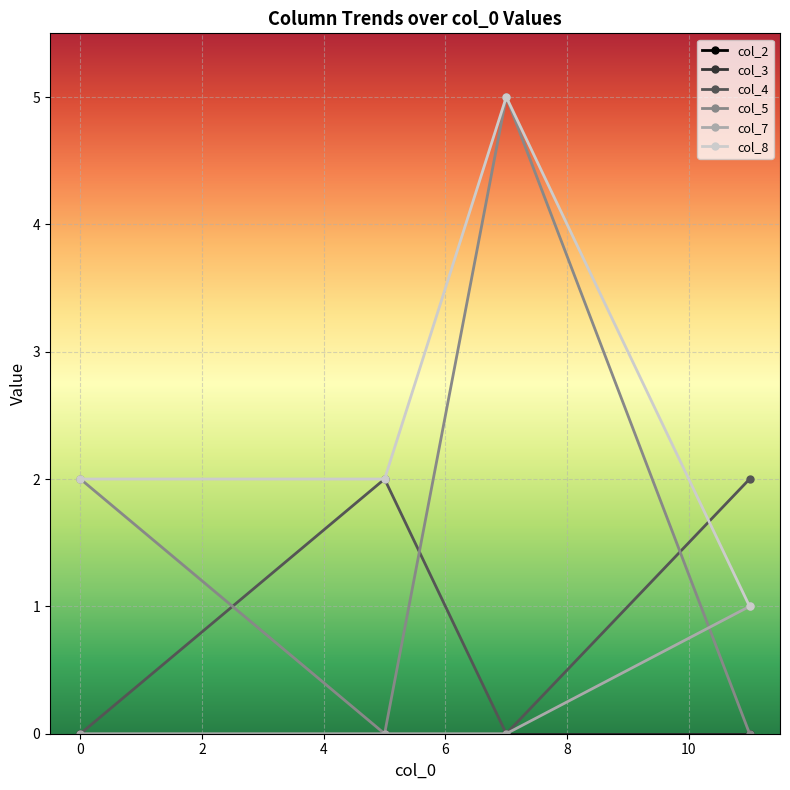

Which series has the widest spread of values?

col_5